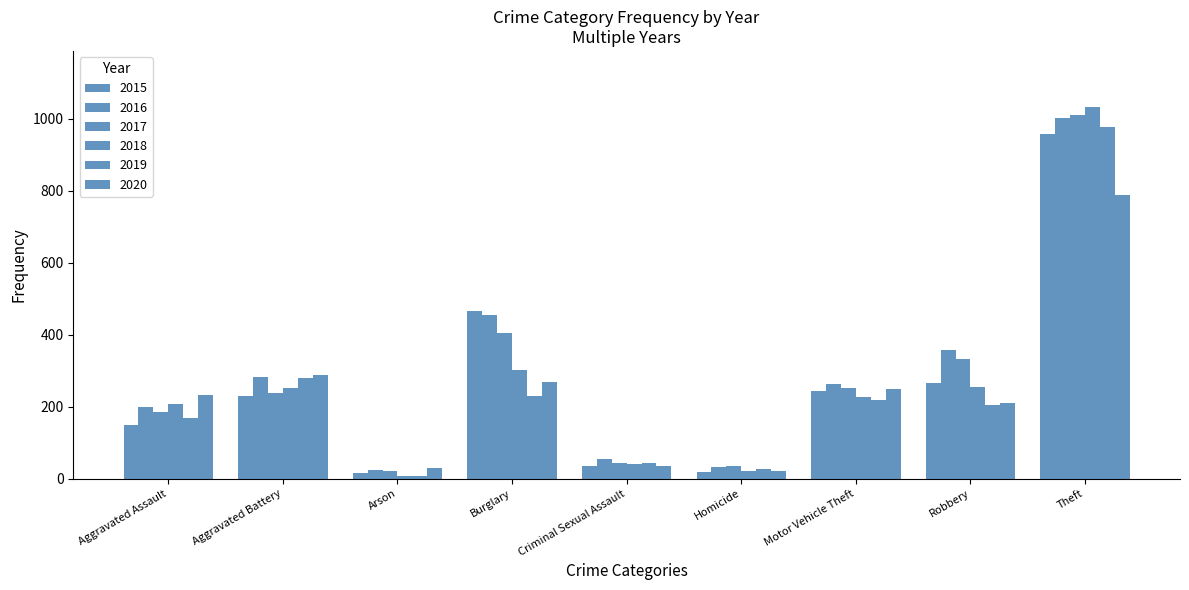

Count the number of data series in this chart.

6